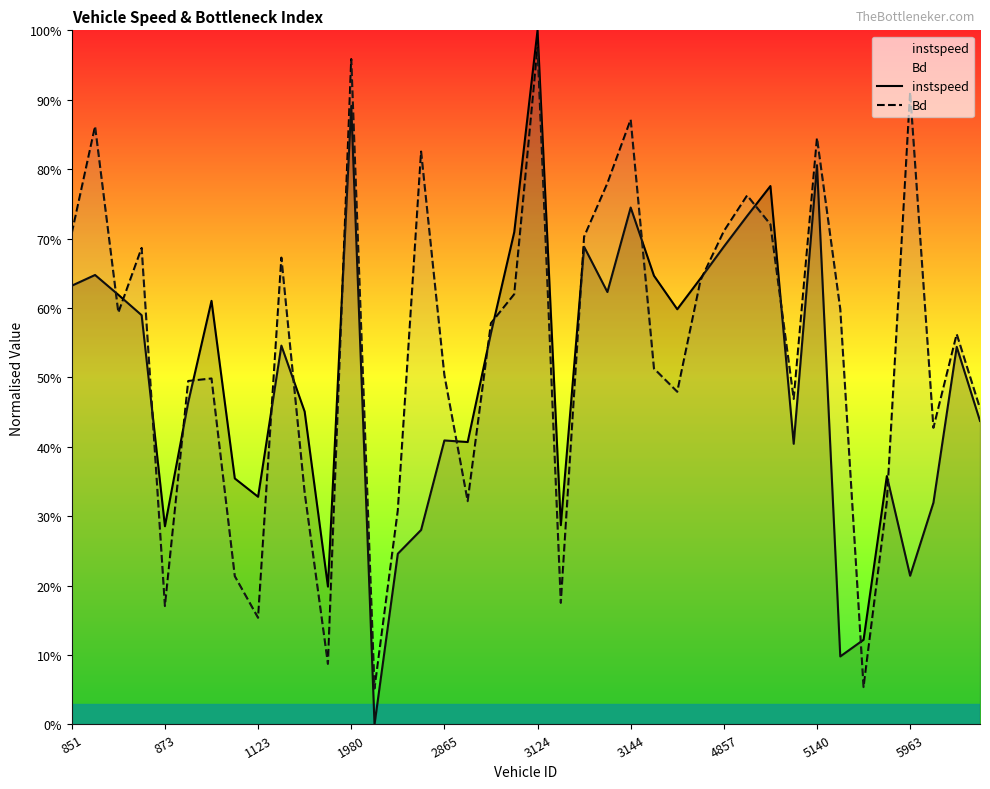

Rank the series by their maximum value, from highest to lowest.

instspeed, Bd